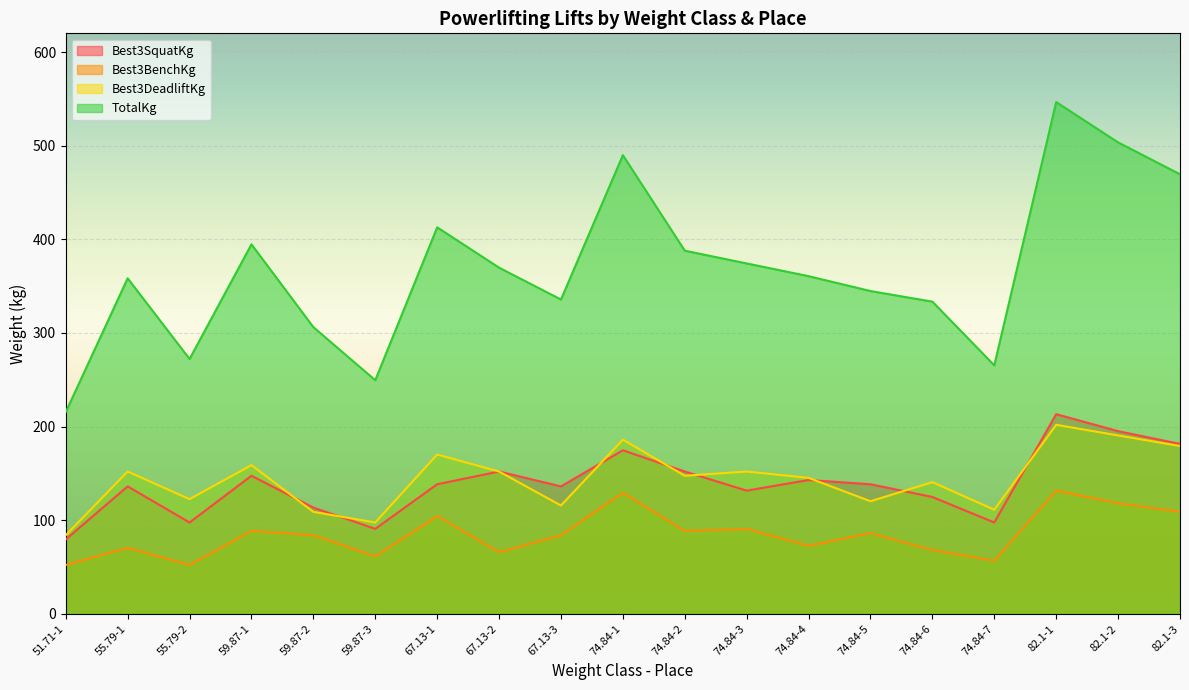

What is the sum of all TotalKg values?

6989.9